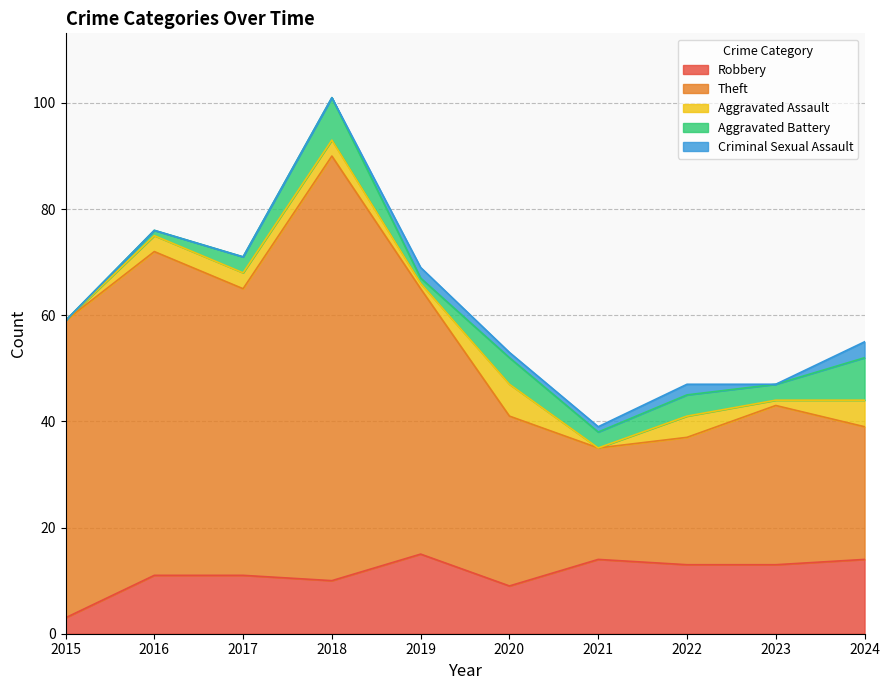

How many positive values does the Aggravated Battery series have?

9